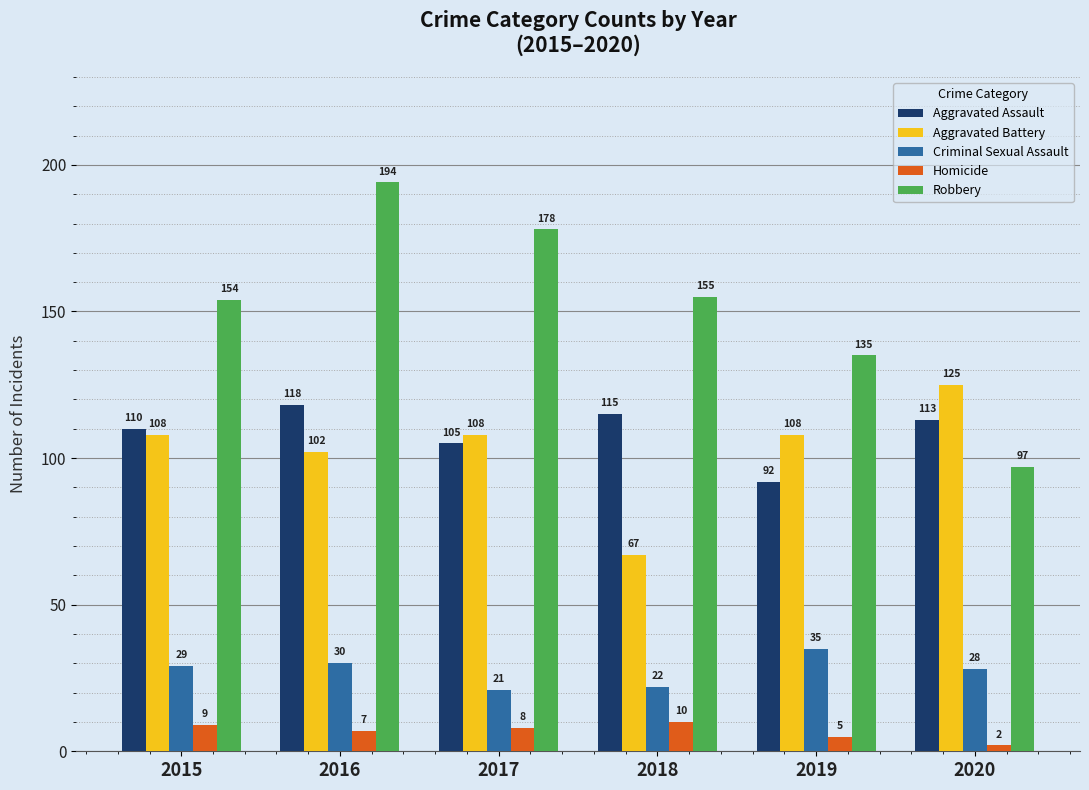

Which series has the largest range (max minus min)?

Robbery